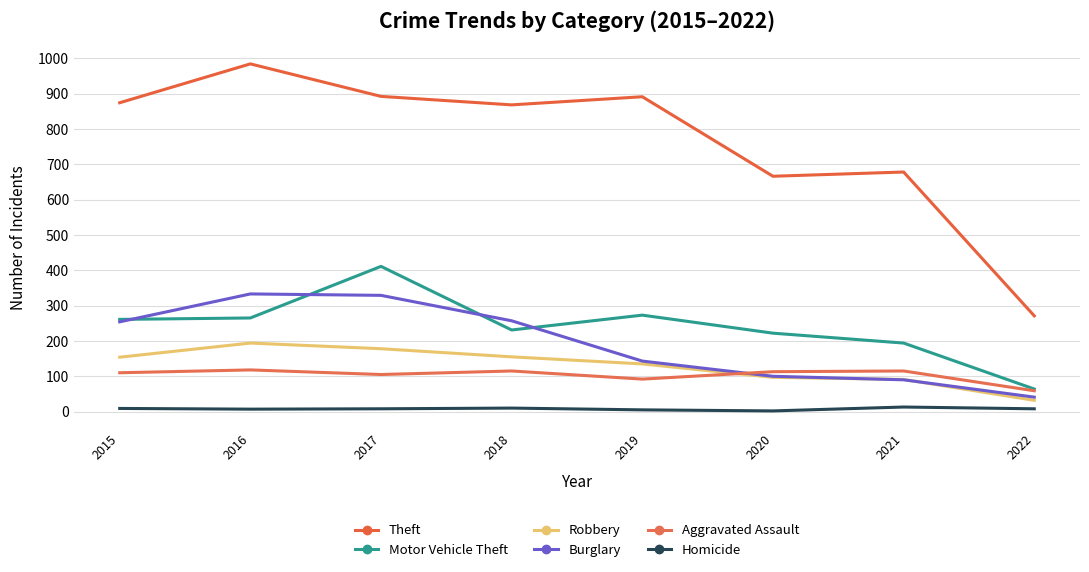

Is the value of Aggravated Assault at 2018 greater than the value of Theft at 2022?

No